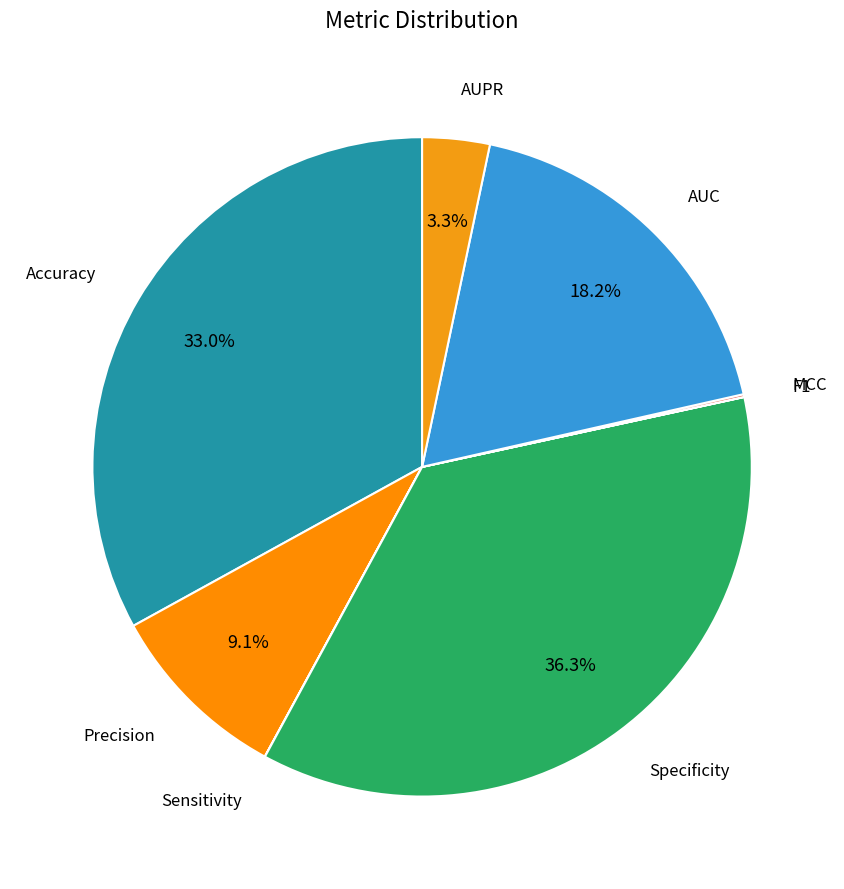

Rank the categories by value from lowest to highest.

Sensitivity, F1, MCC, AUPR, Precision, AUC, Accuracy, Specificity